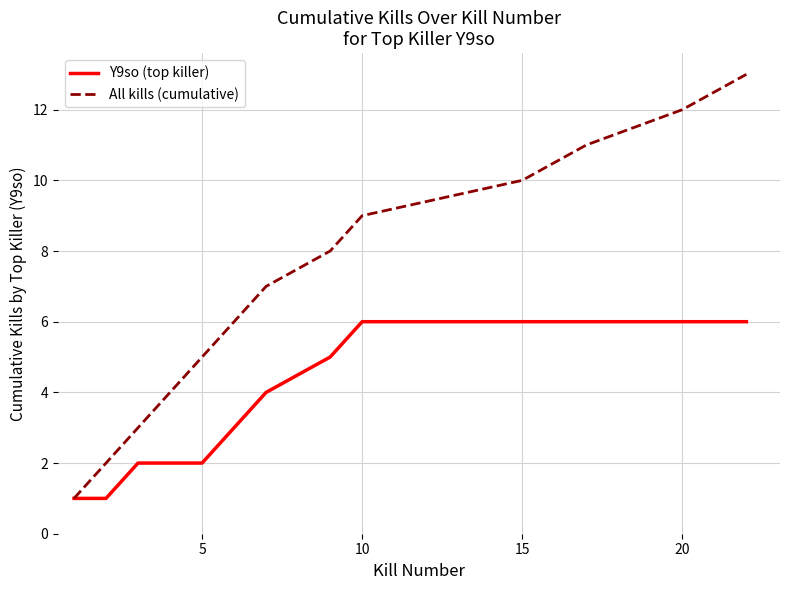

What is the highest value of the All kills (cumulative) series?

13